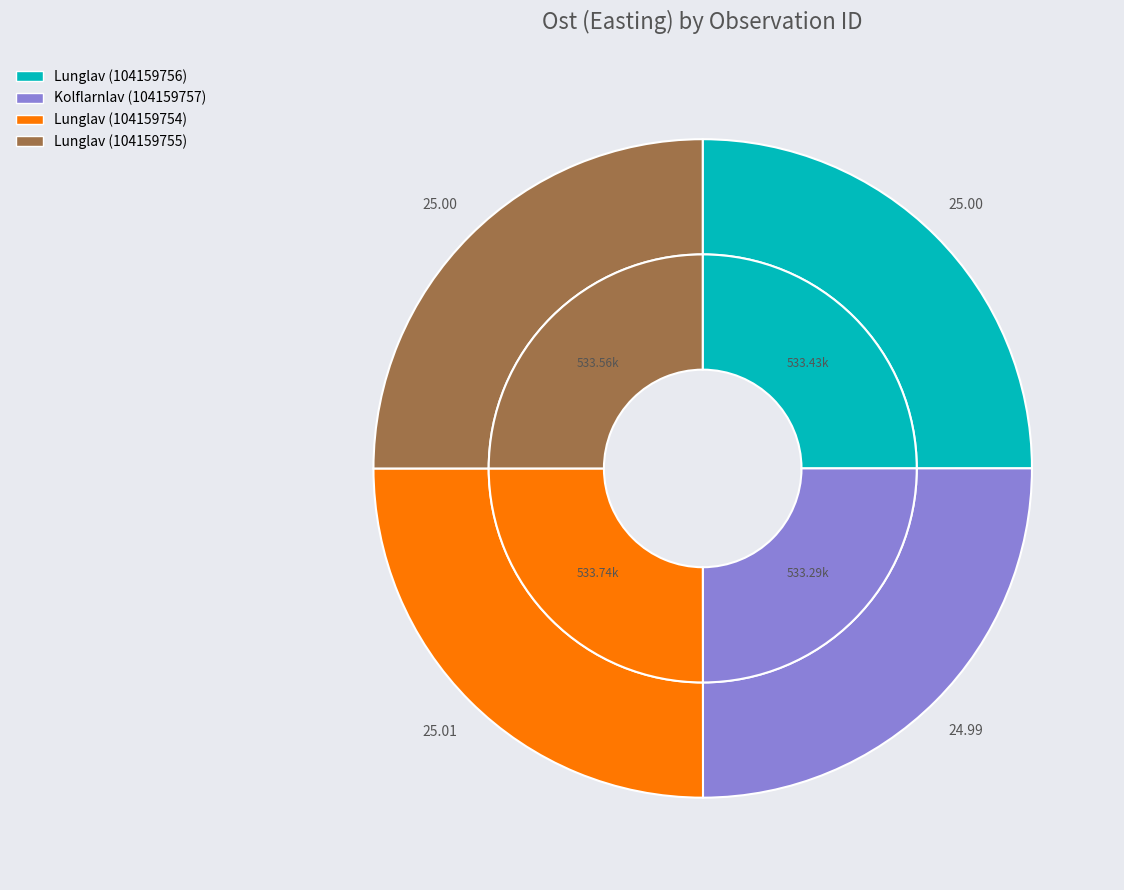

What is the ratio of the value at Kolflarnlav (104159757) to the value at Lunglav (104159755)?

1.0